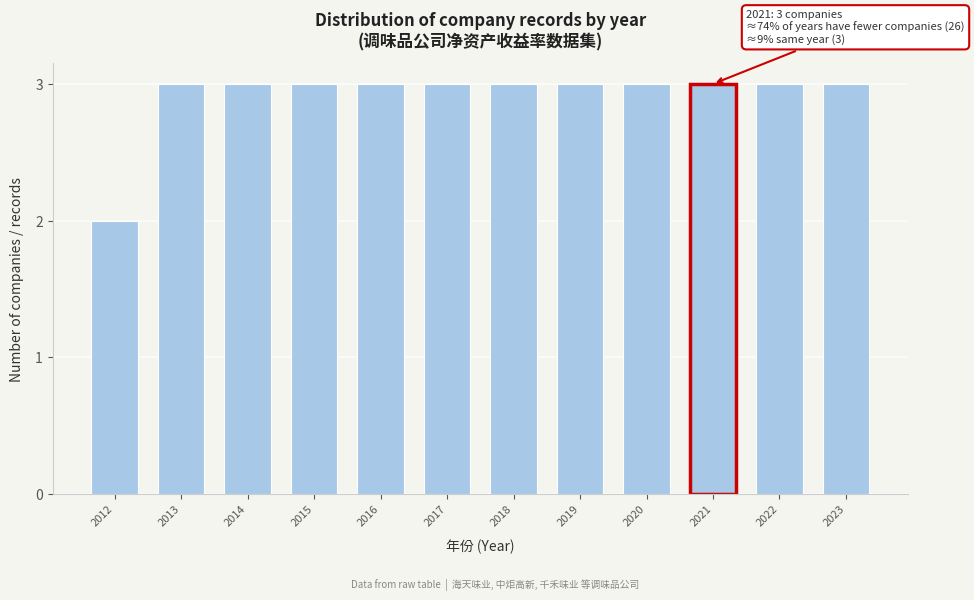

Reading left to right, transcribe all the data shown in this chart.

2012=2	2013=3	2014=3	2015=3	2016=3	2017=3	2018=3	2019=3	2020=3	2021=3	2022=3	2023=3